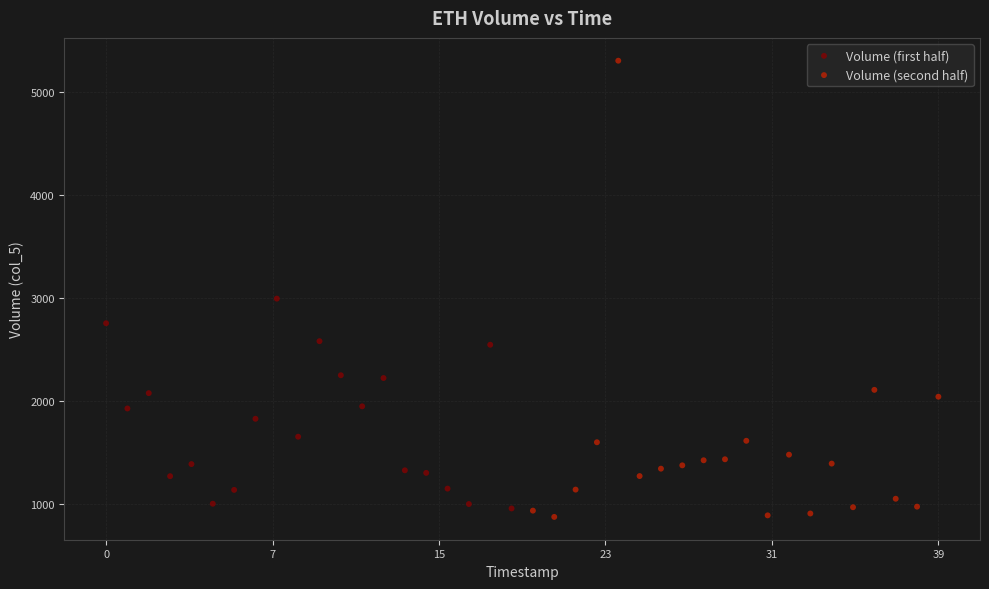

Which series reaches the maximum Y coordinate?

Volume (second half)